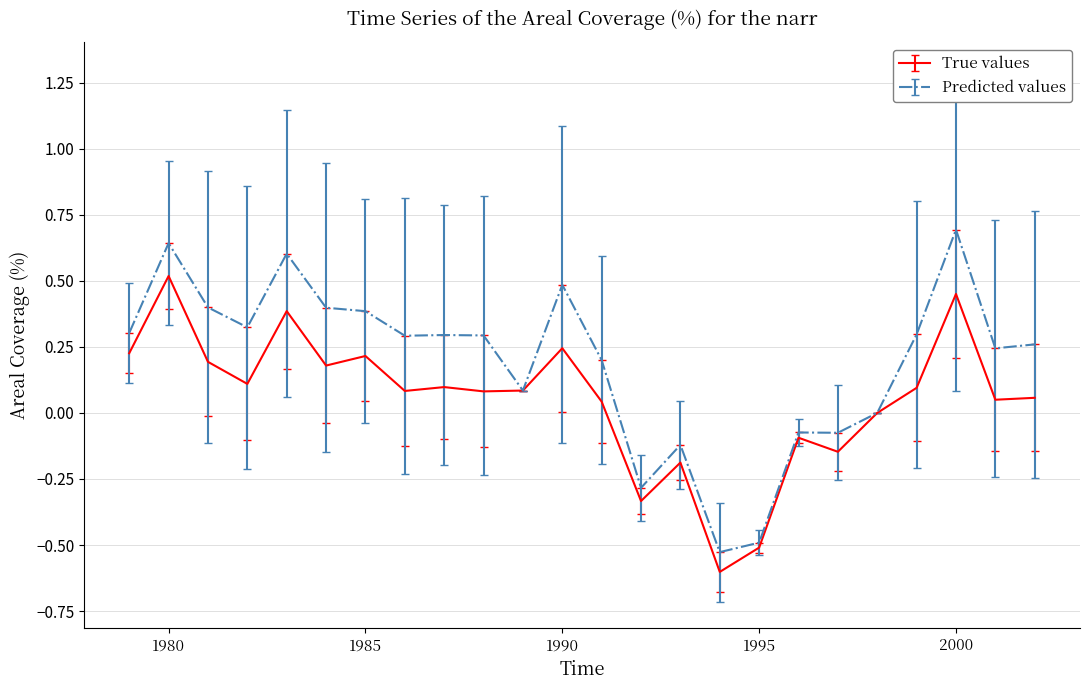

List the series in order of their overall mean, lowest first.

True values, Predicted values